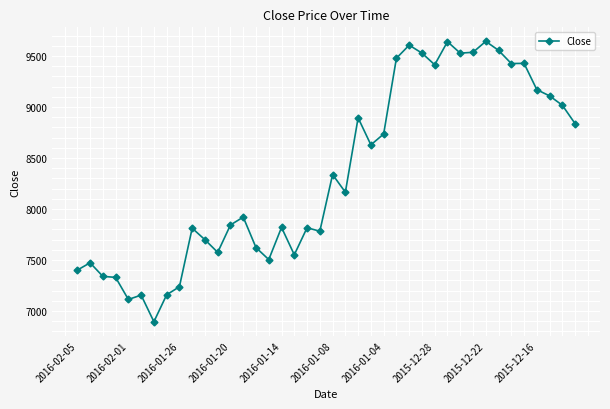

What is the smallest value displayed?

6895.3